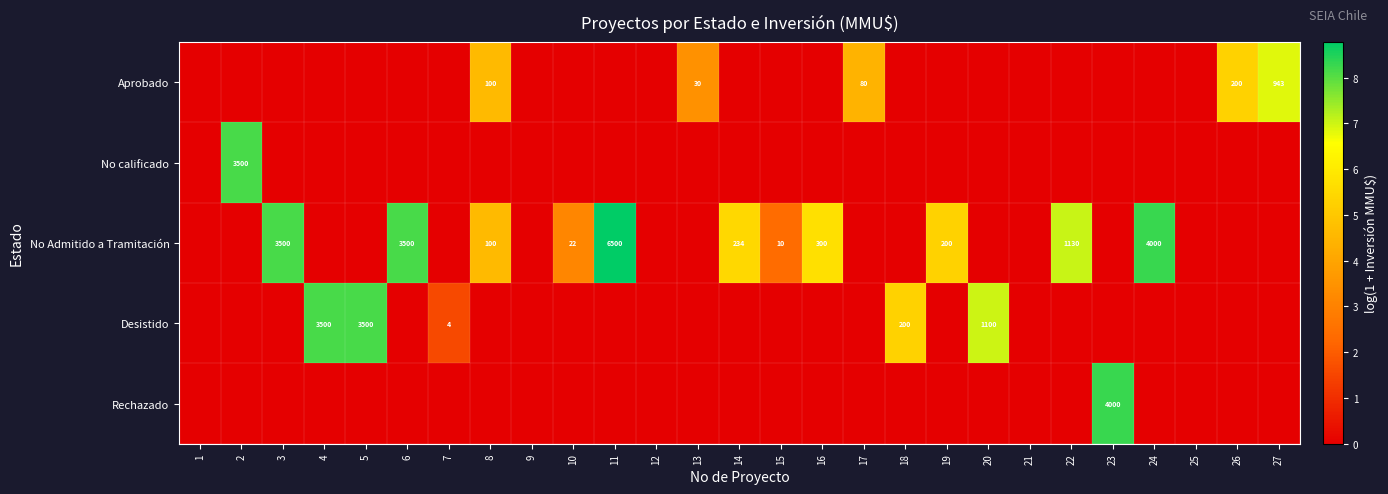

Which series changed the most between 13 and 21?

Aprobado